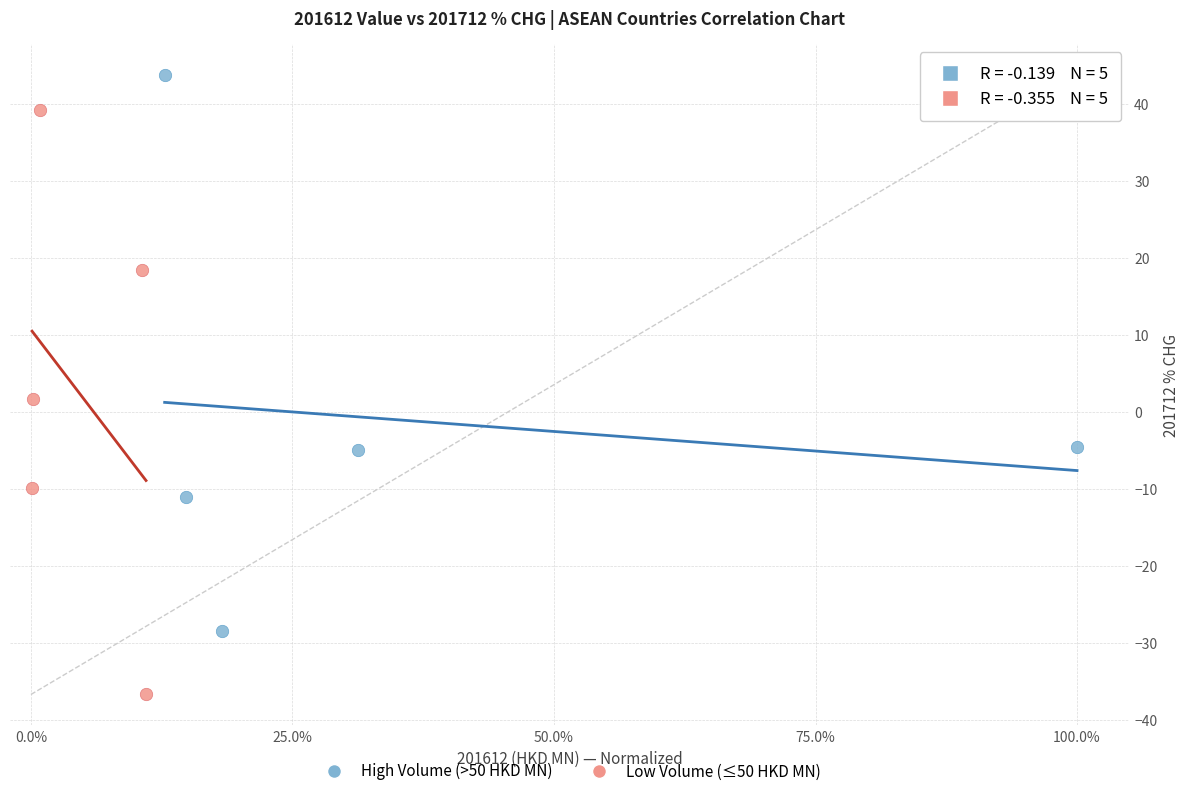

Which series has the widest spread of Y values?

Low Volume (≤50 HKD MN)